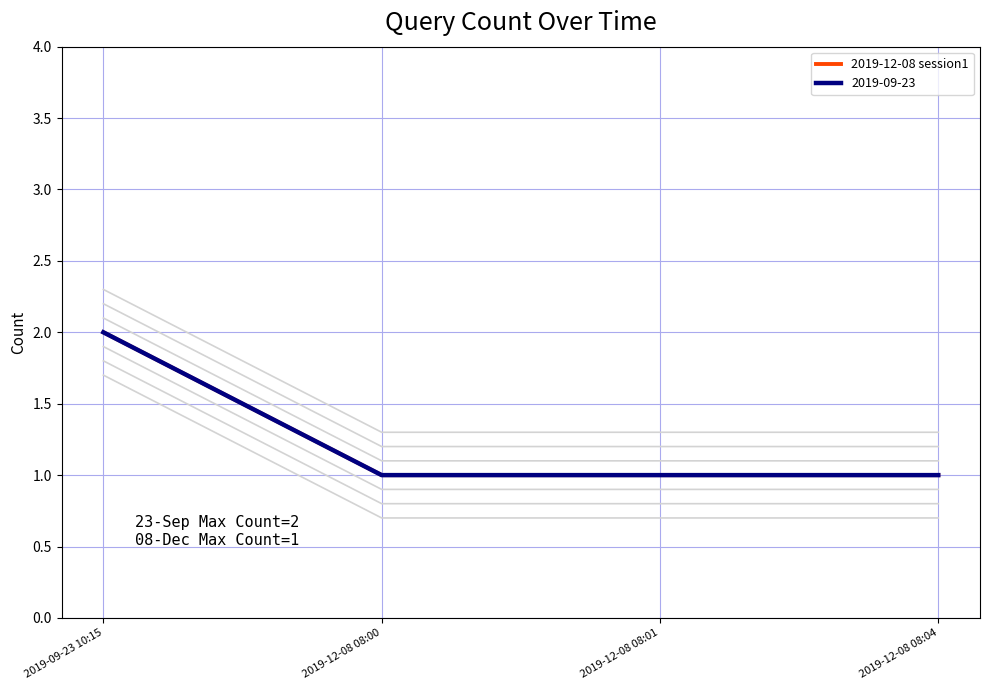

What is the minimum value shown in the chart?

1